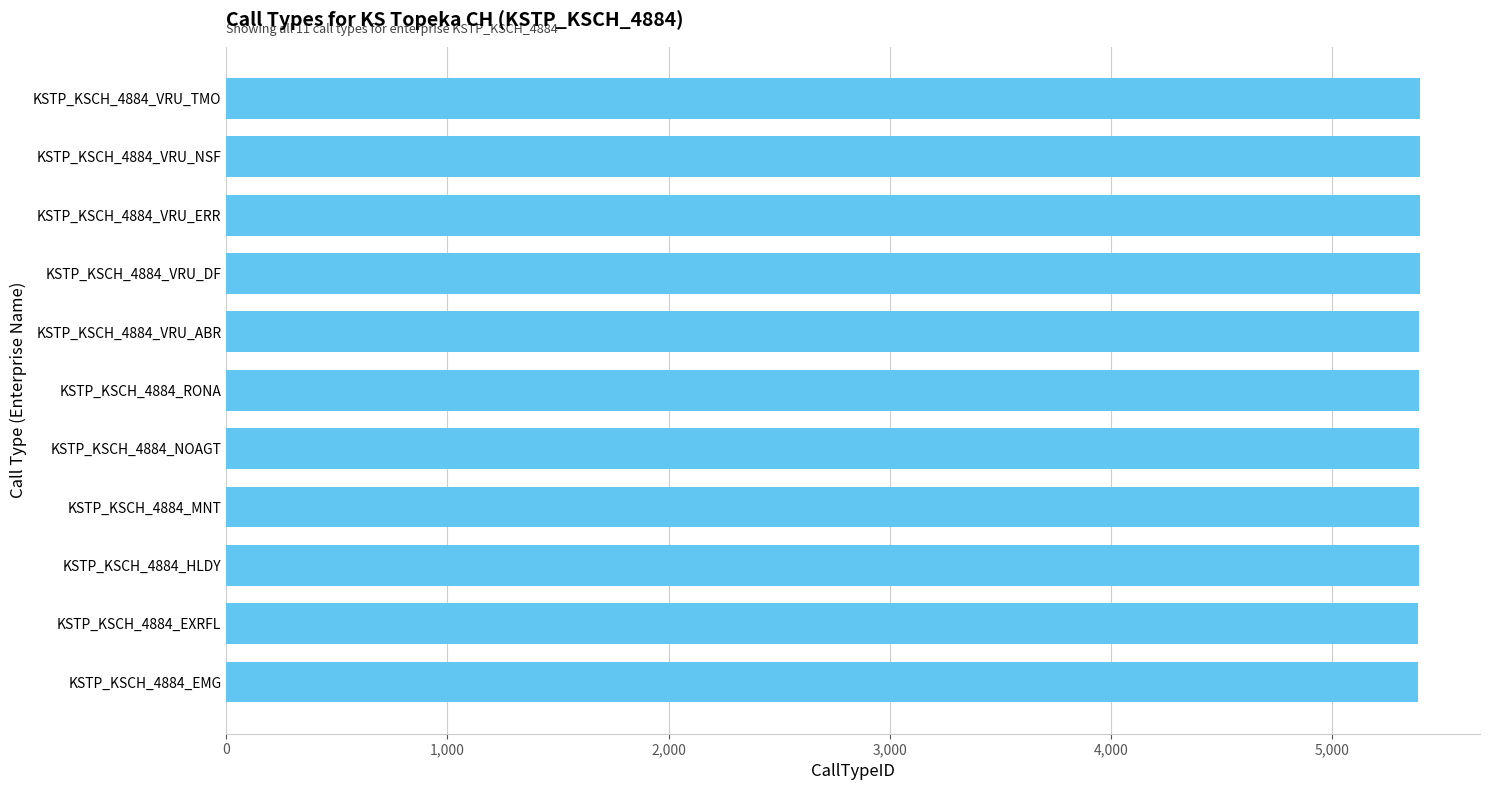

Is it true that the value at KSTP_KSCH_4884_HLDY is 5389?

True